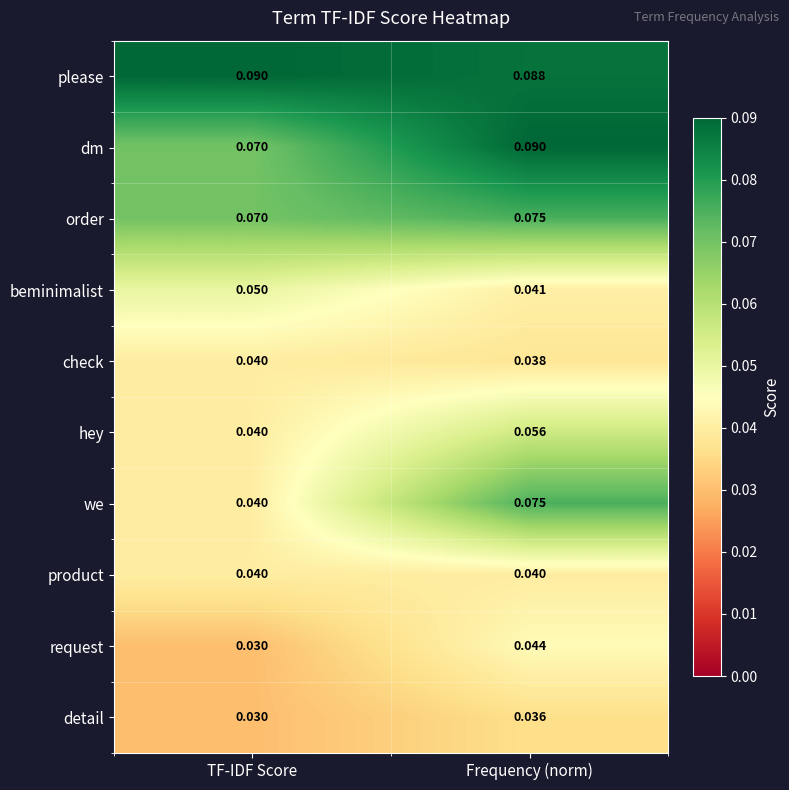

Which category has the lowest value across all series?

TF-IDF Score